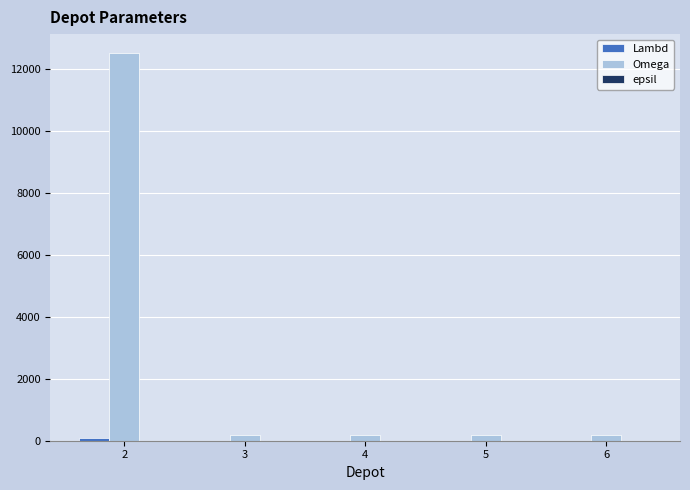

How many groups of bars are there?

5